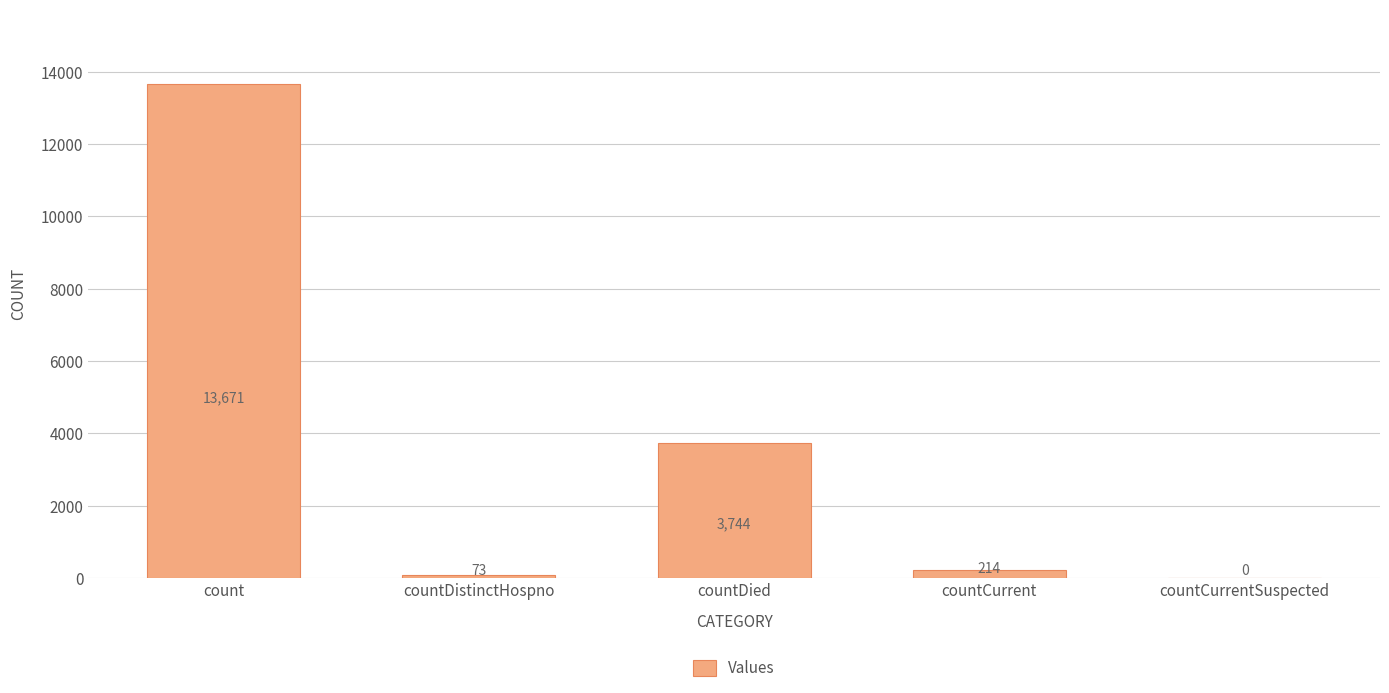

How many positive values are there?

4